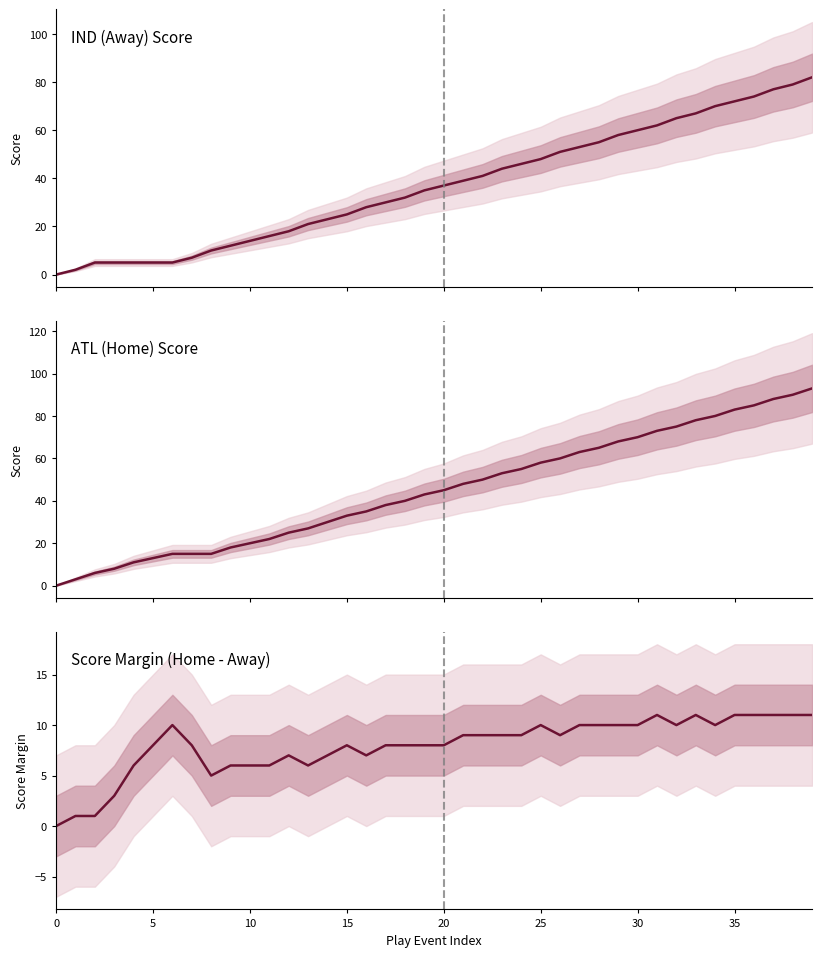

Rank the series by their average value, from lowest to highest.

Score Margin (Home - Away), IND (Away) Score, ATL (Home) Score